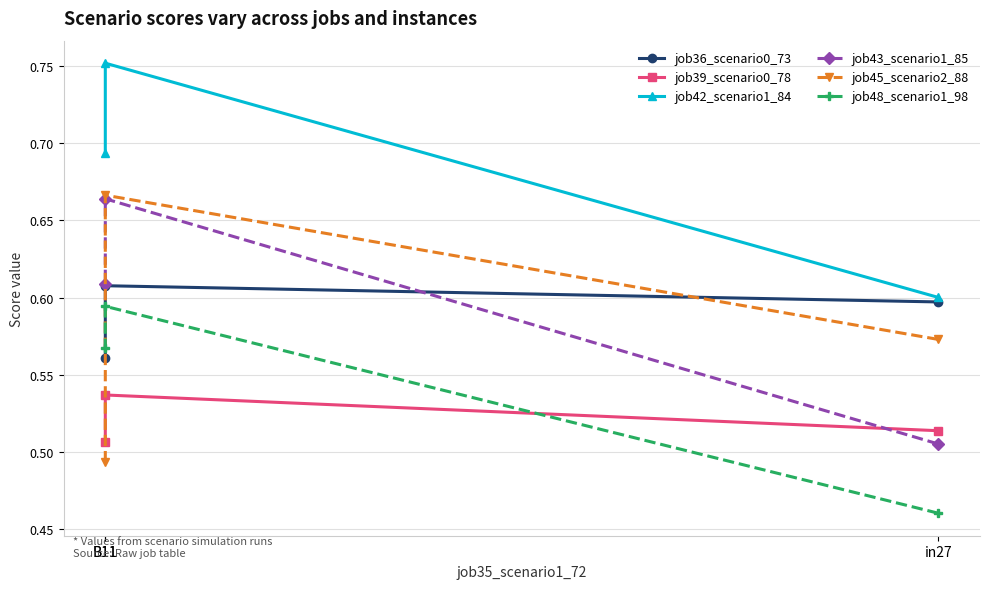

At which category is the sum across all series the highest?

B11